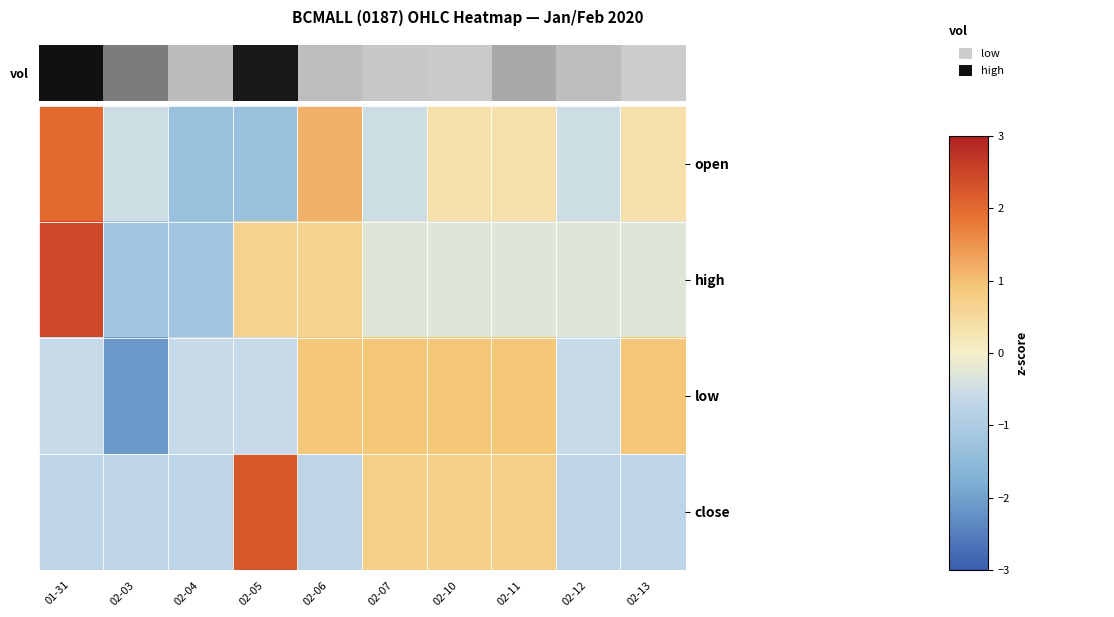

Which has a higher value, 01-31 or 02-03?

01-31